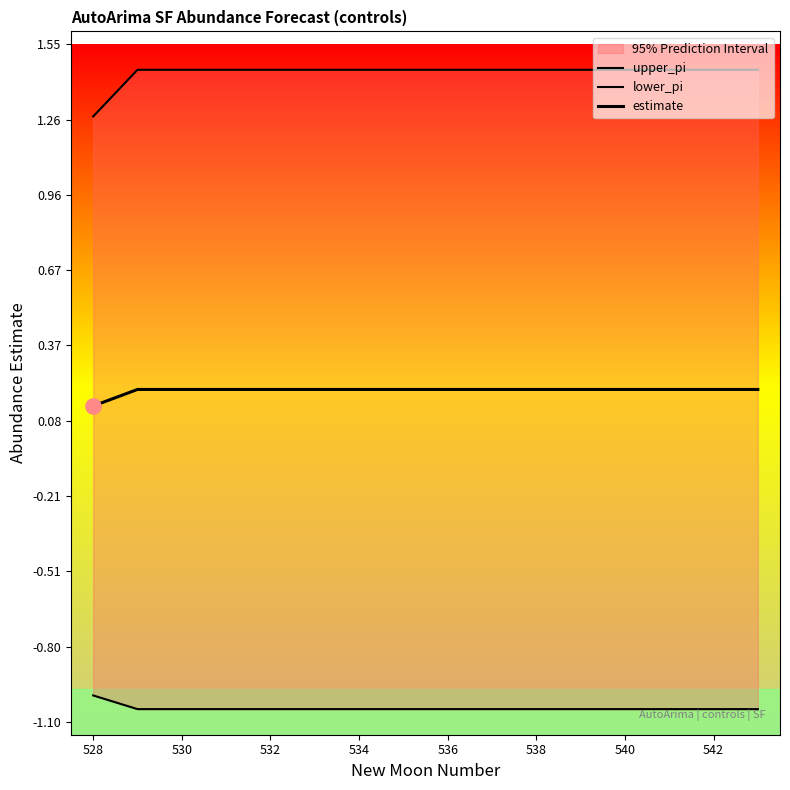

Which series has the widest spread of Y values?

upper_pi